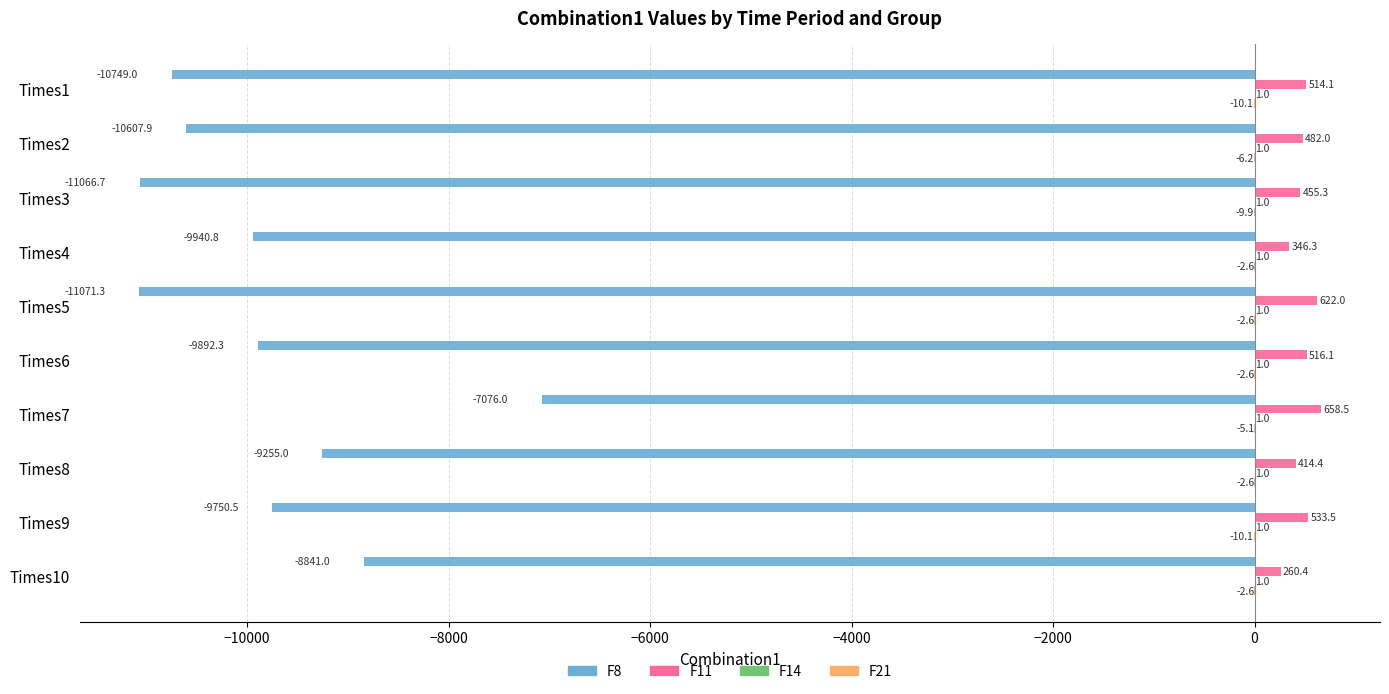

Where is F11 nearest to the value 459?

Times3